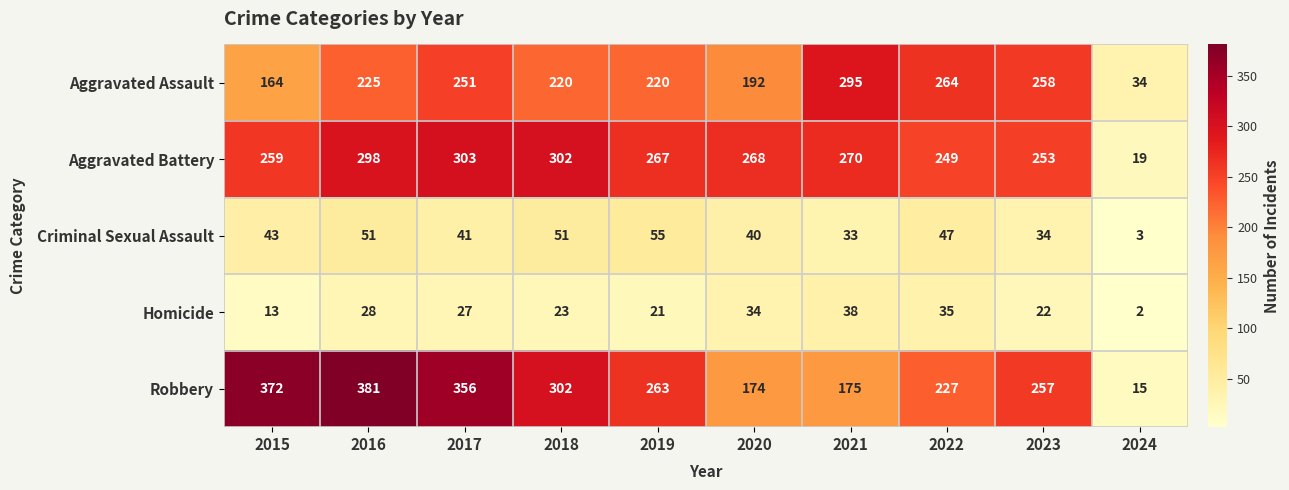

True or false: Aggravated Assault has a value of 220 at 2019.

True